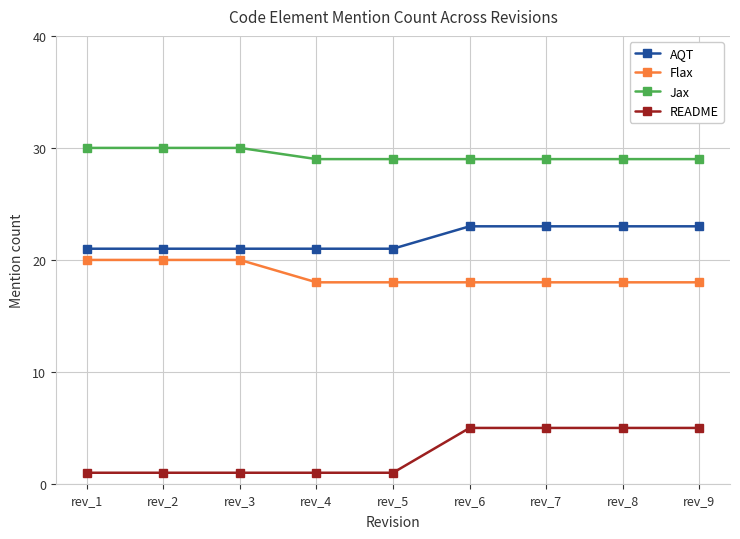

What are all the series names shown in the legend?

AQT, Flax, Jax, README